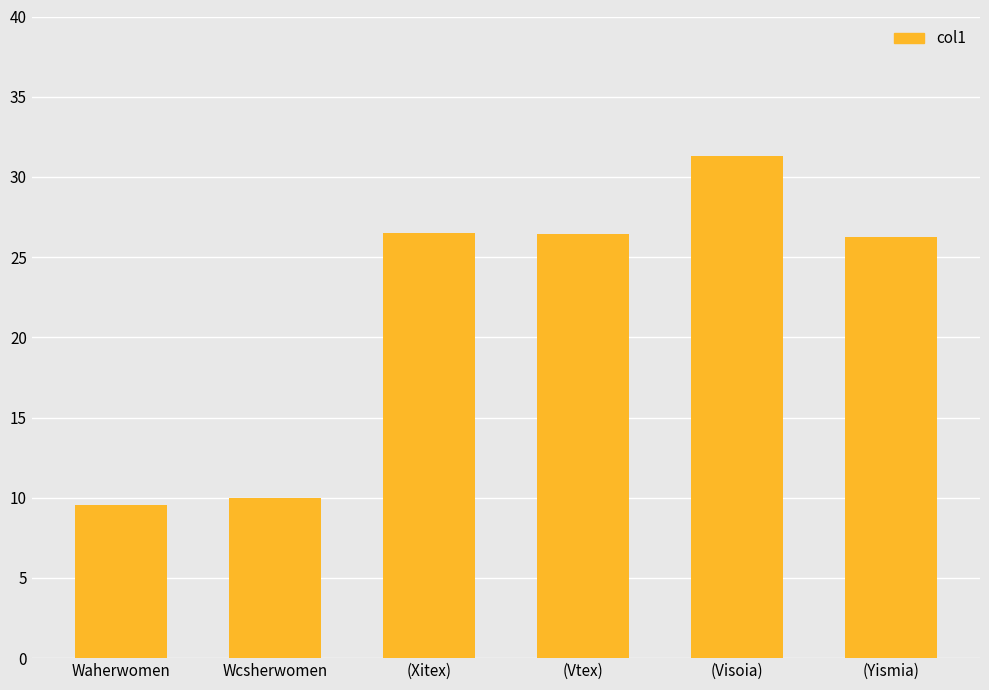

Read the value at (Vtex).

26.4